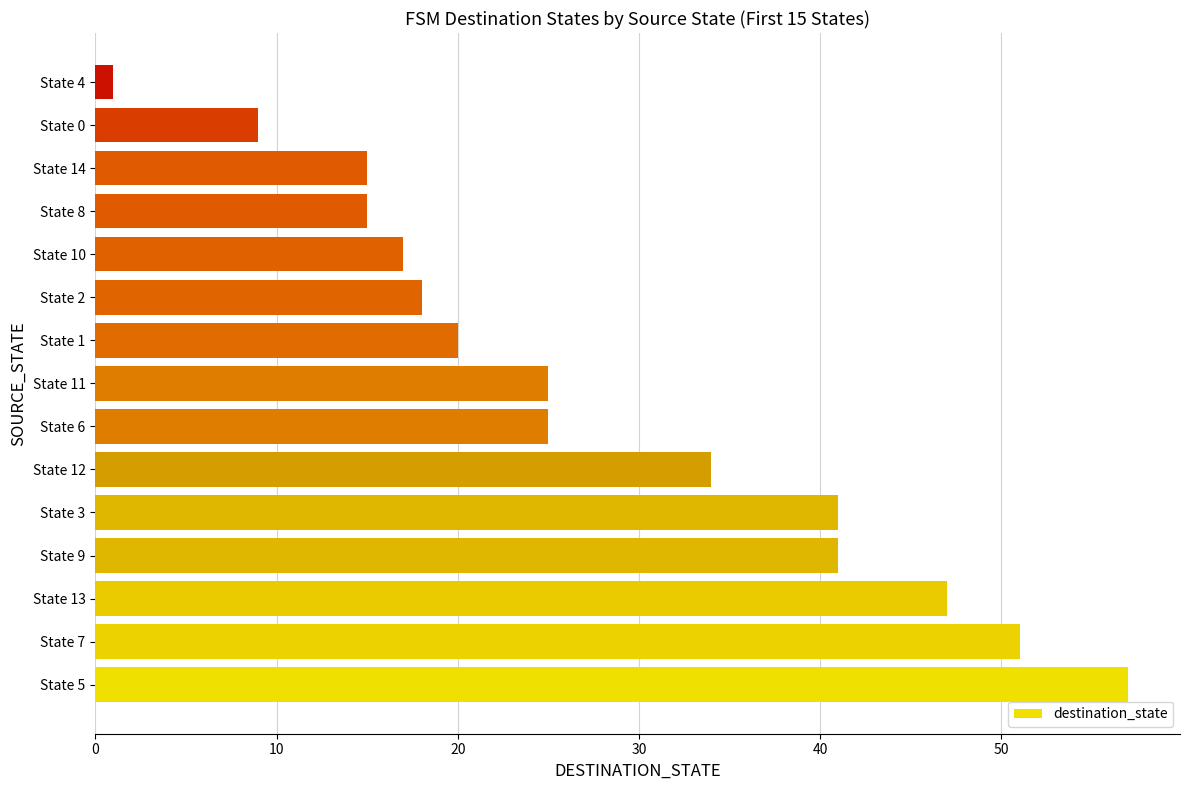

Reading bottom to top, transcribe all the data shown in this chart.

57	51	47	41	41	34	25	25	20	18	17	15	15	9	1